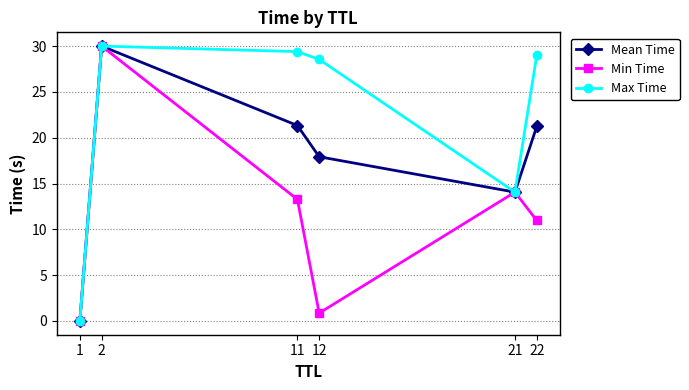

At which category does Max Time reach its first local peak?

2